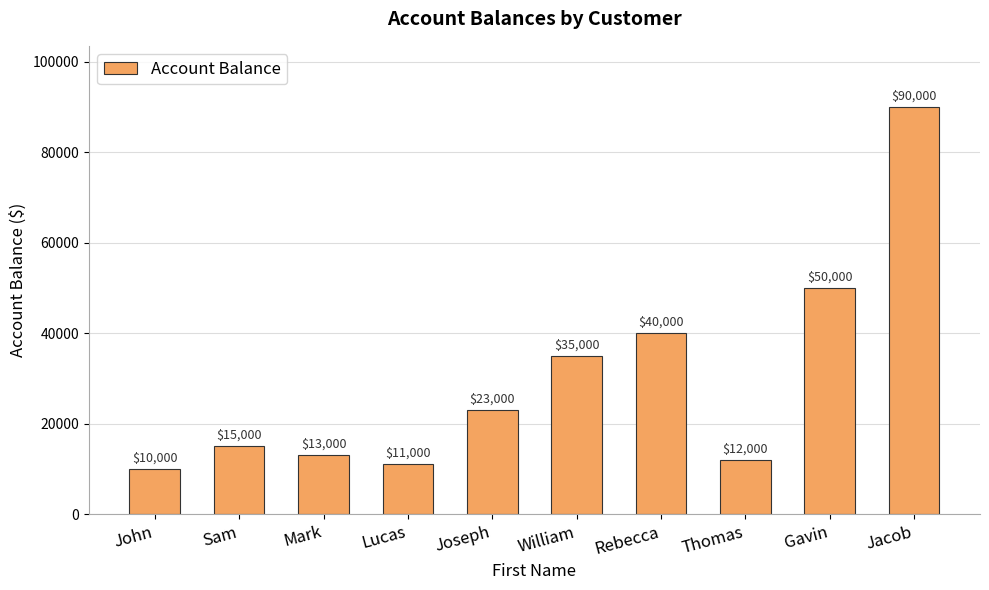

List the labels in order of value, smallest first.

John, Lucas, Thomas, Mark, Sam, Joseph, William, Rebecca, Gavin, Jacob